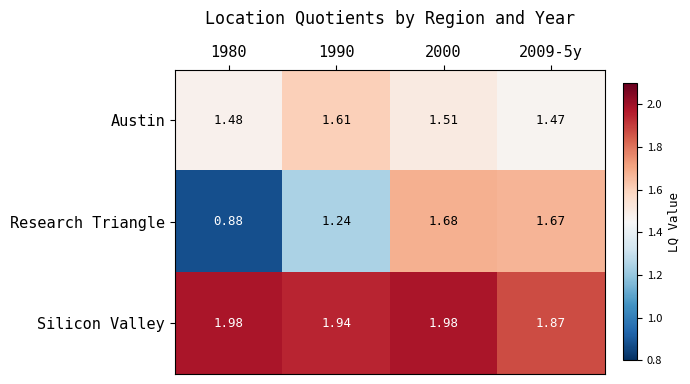

Between 1980 and 1990, which series saw the biggest shift?

Research Triangle